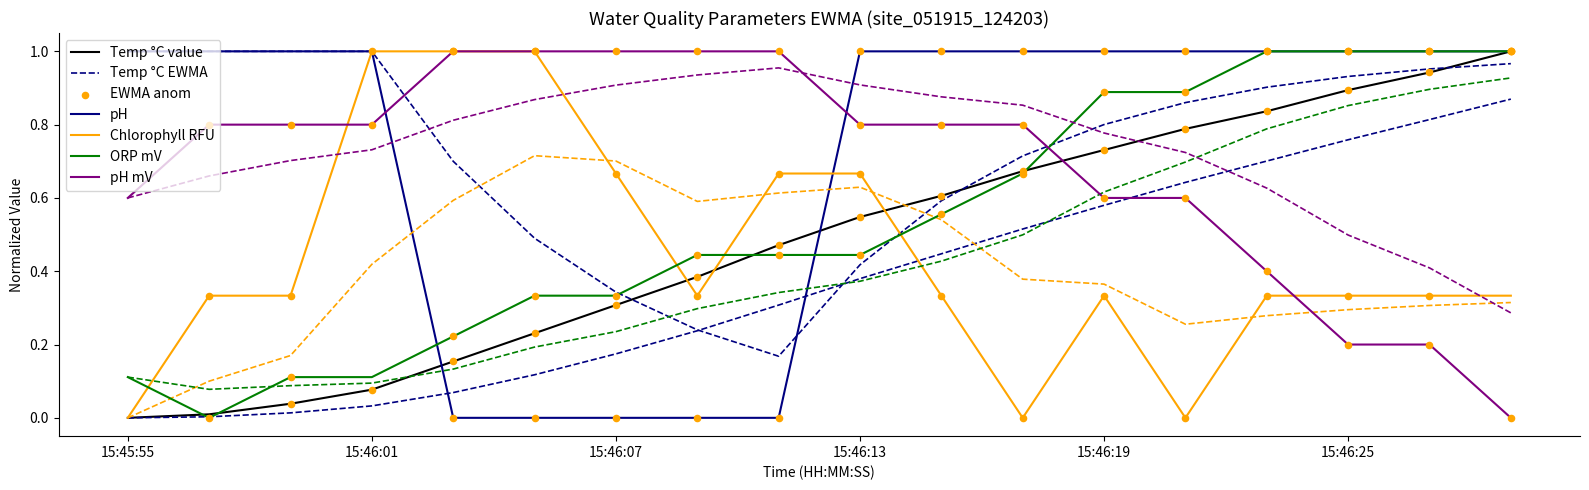

Which series contains the lowest Y value?

Temp °C